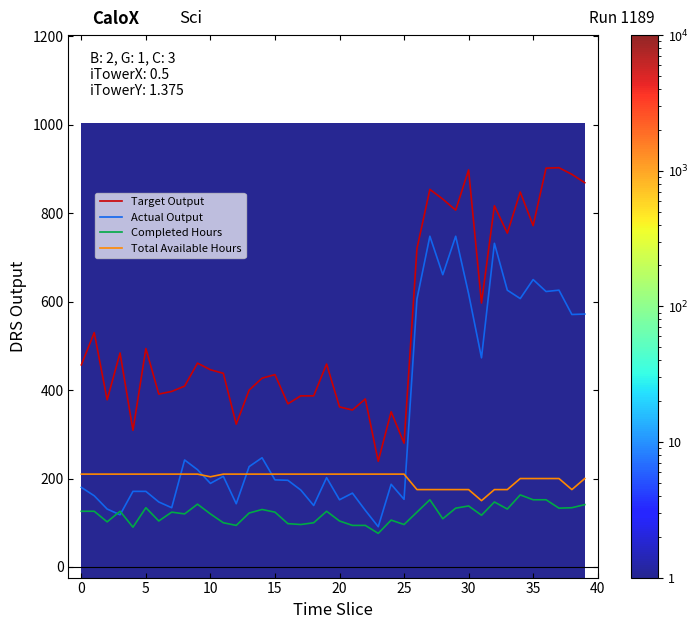

How many lines are shown in the chart?

4